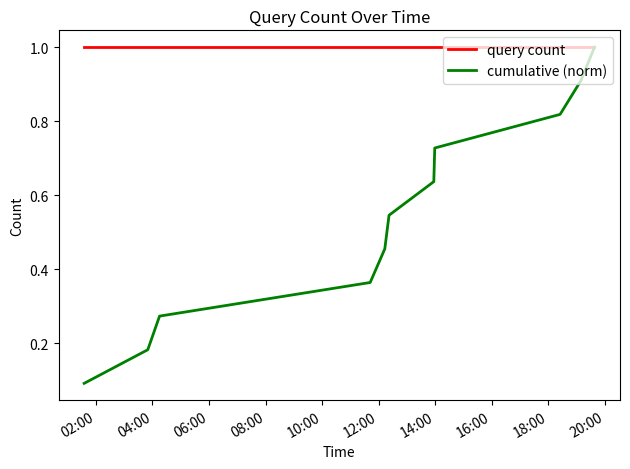

What is the greatest value displayed?

1.0